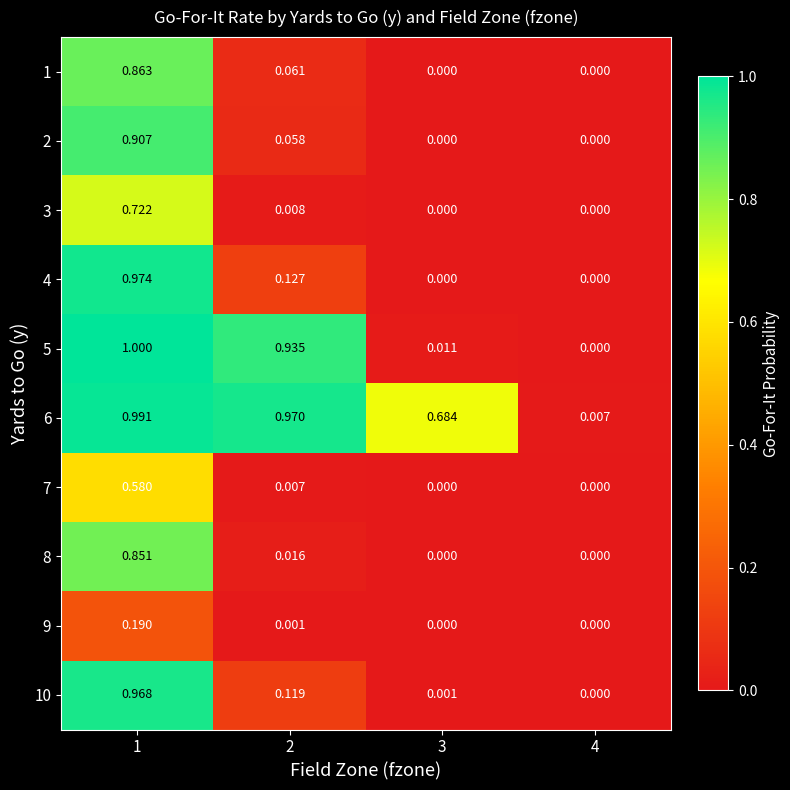

Is the value of 6 at 2 greater than the value of 1 at 3?

Yes